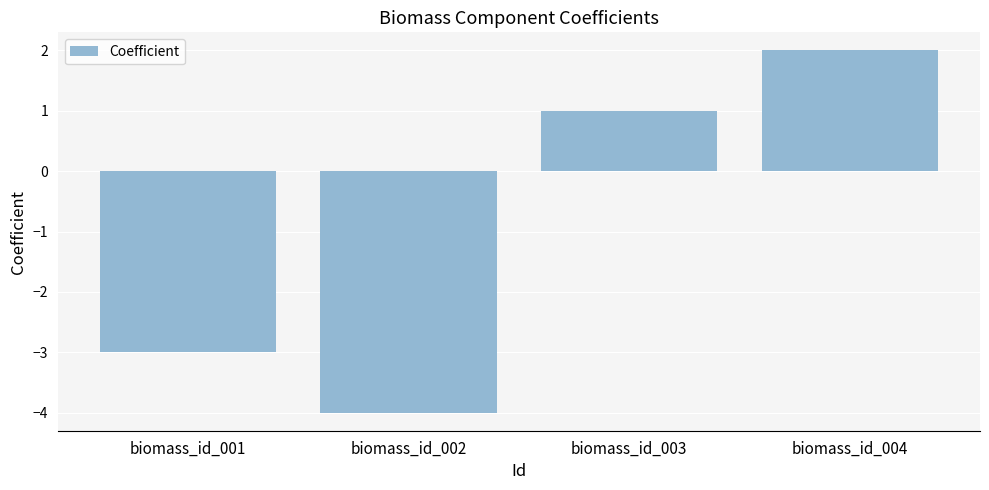

True or false: the data shows -3 at biomass_id_001.

True